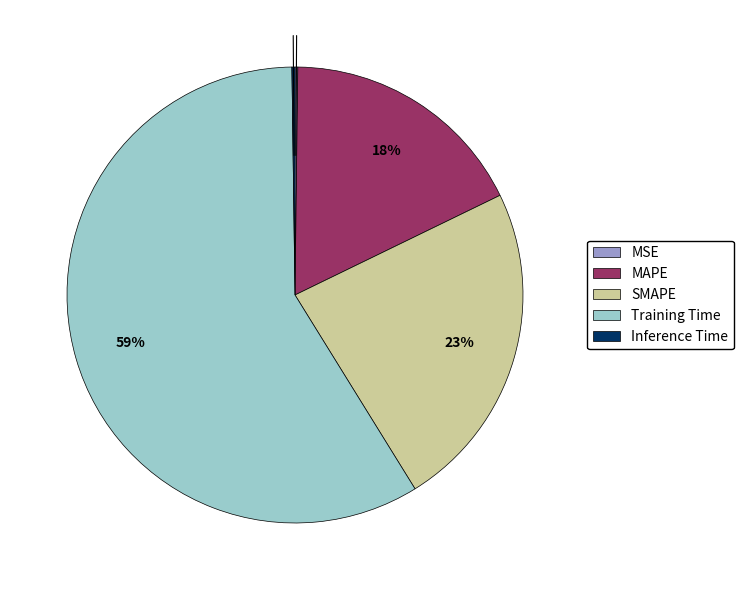

To the nearest percent, what is the combined percentage of MAPE and SMAPE?

41%